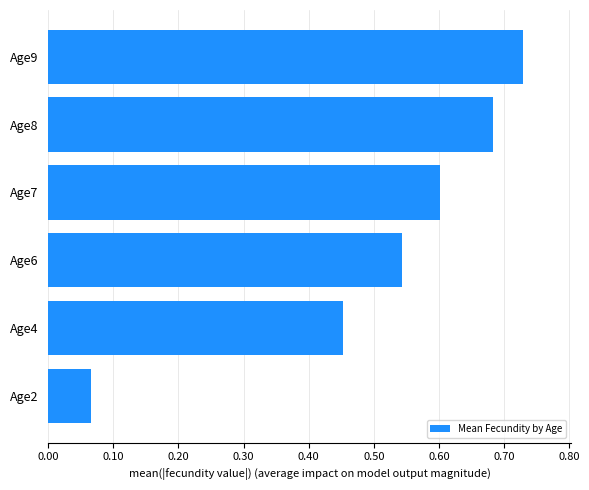

List the labels in order of value, smallest first.

Age2, Age4, Age6, Age7, Age8, Age9